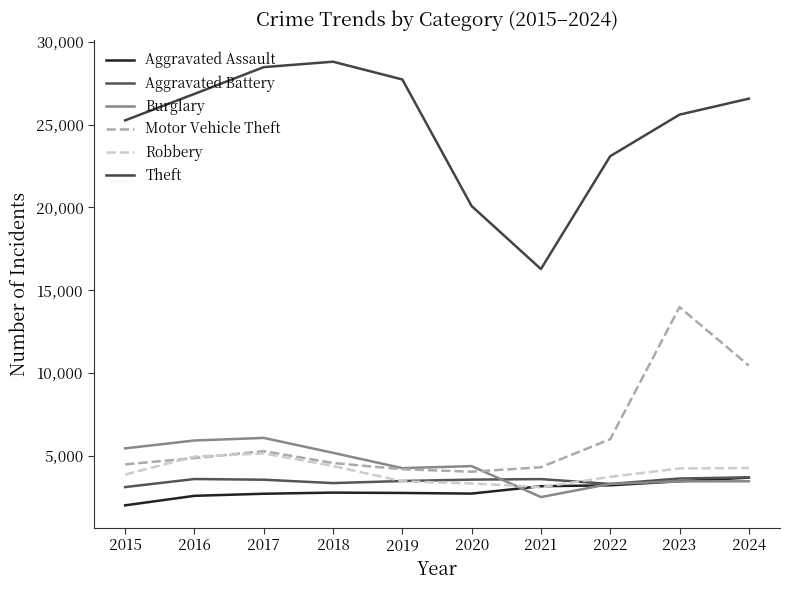

What is the maximum value shown in the chart?

28801